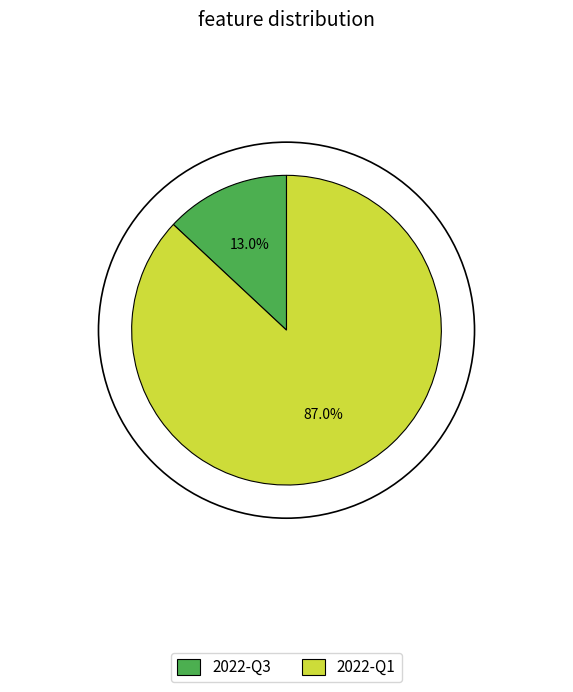

Does 2022-Q3 account for over 50% of the chart?

No